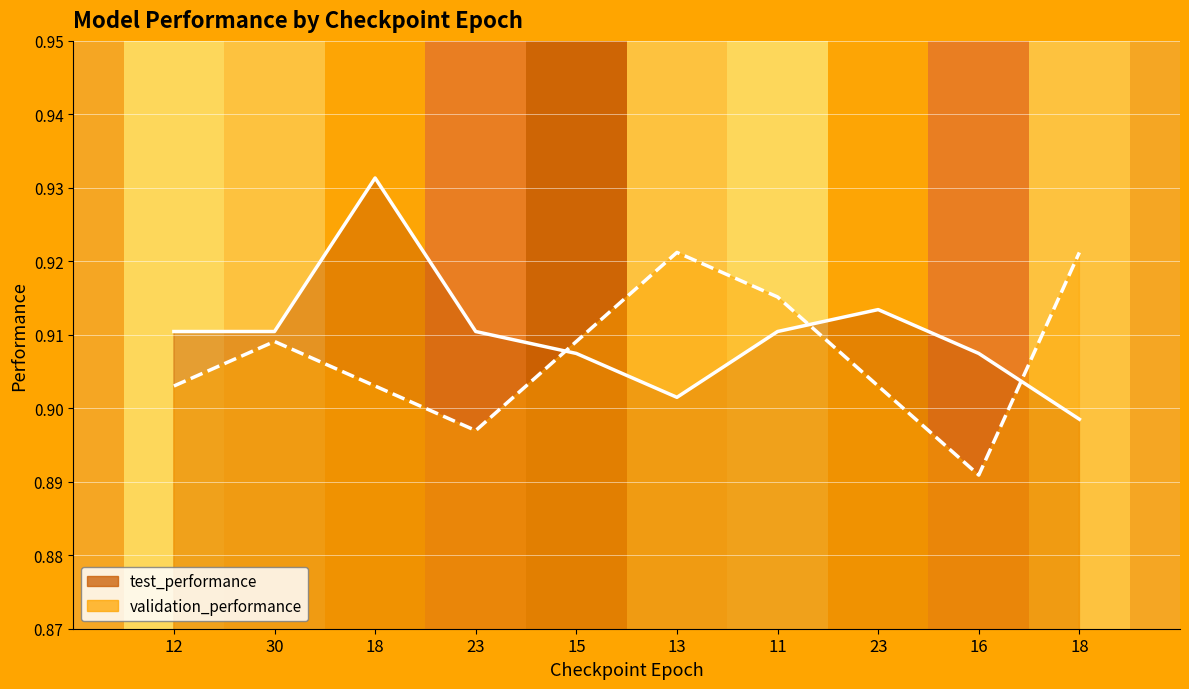

True or false: validation_performance has a value of 0.4 at 18.

False